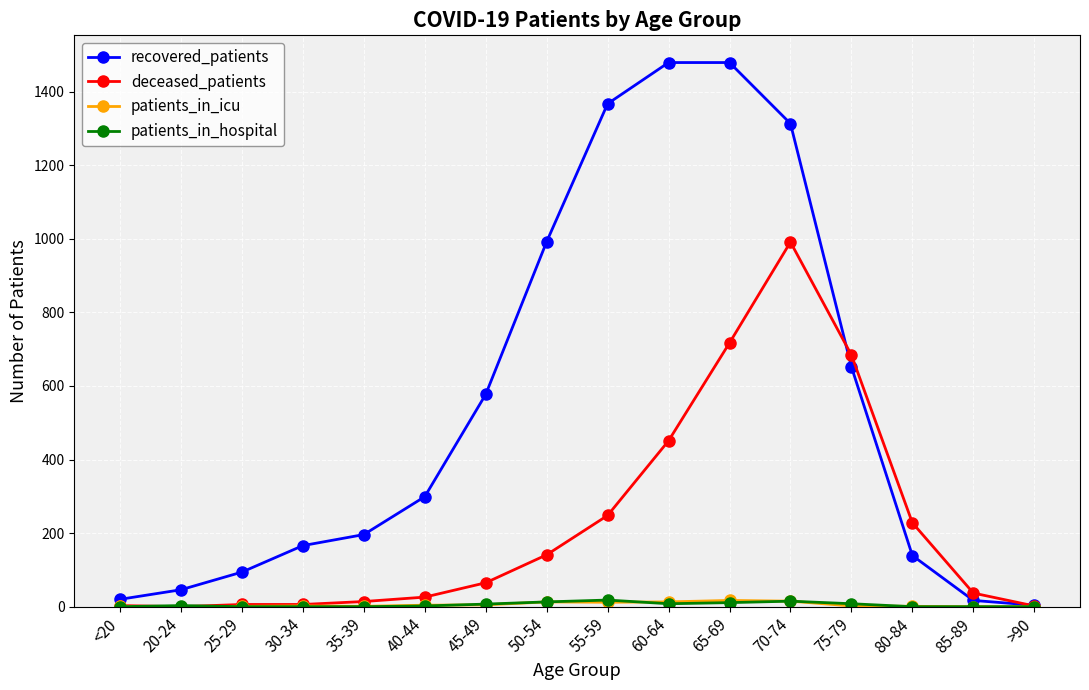

What is the sum of the deceased_patients values at 45-49 and 35-39?

79